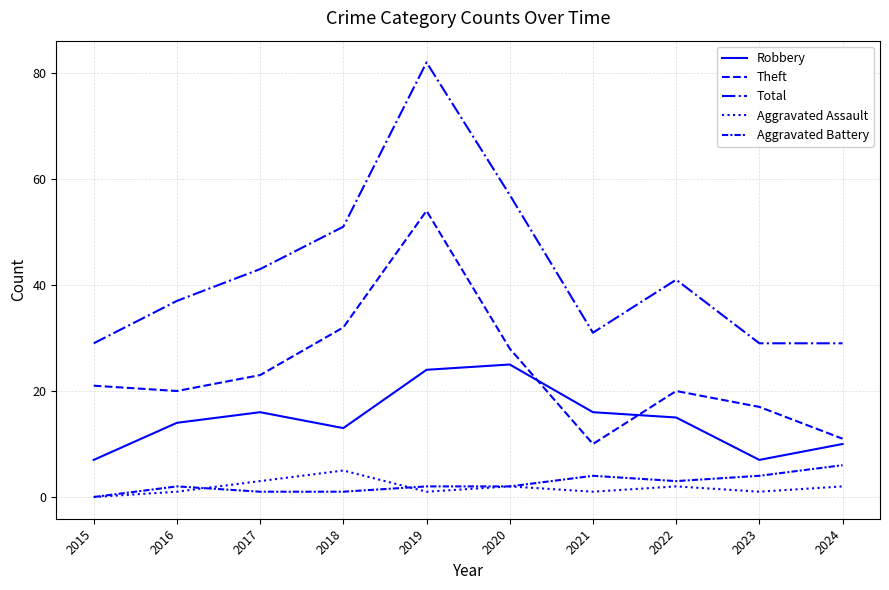

The value of Aggravated Battery at 2022 is 2. True or false?

False